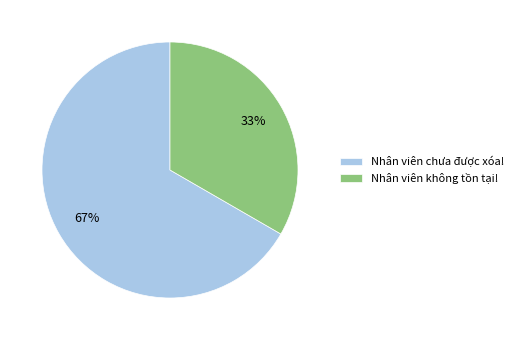

What is the ratio of the value at Nhân viên chưa được xóa! to the value at Nhân viên không tồn tại!?

2.0